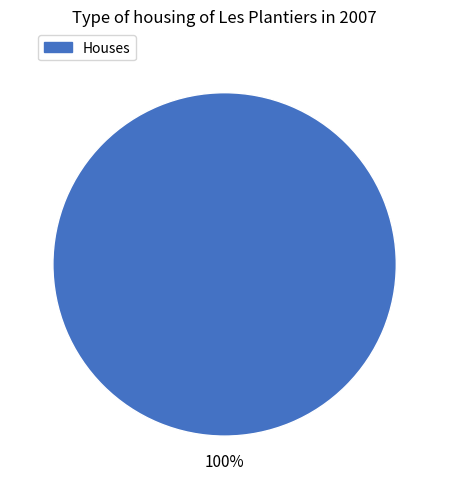

Is there a majority slice in this chart?

Yes